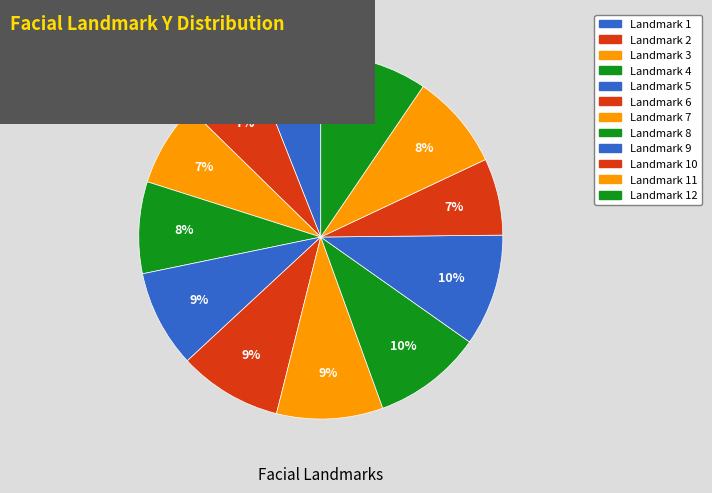

Rank the categories by value from lowest to highest.

1, 2, 10, 3, 4, 11, 5, 6, 7, 12, 8, 9